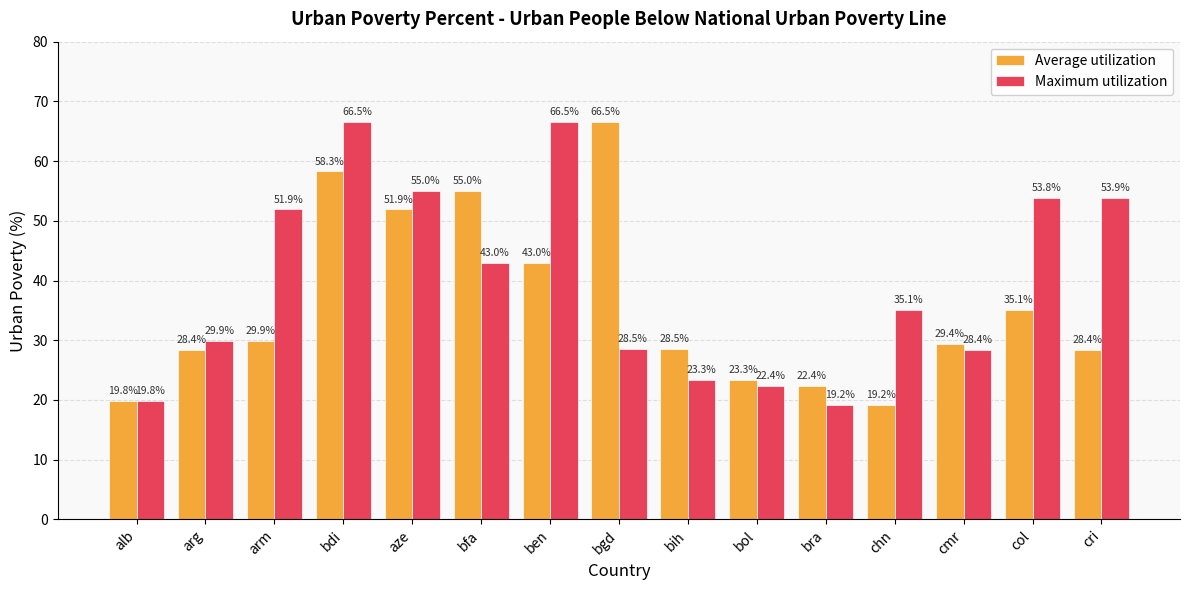

What are all the series names shown in the legend?

Average utilization, Maximum utilization